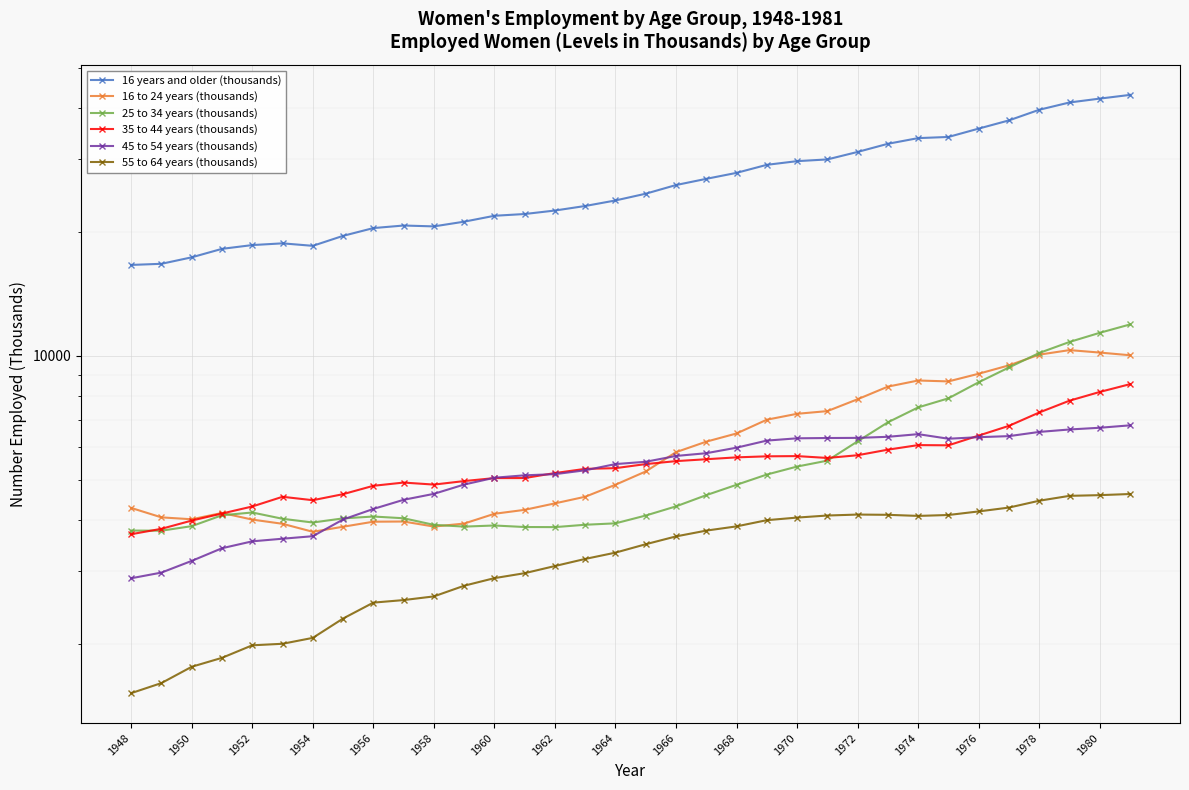

True or false: 55 to 64 years (thousands) and 16 to 24 years (thousands) cross at least once.

False